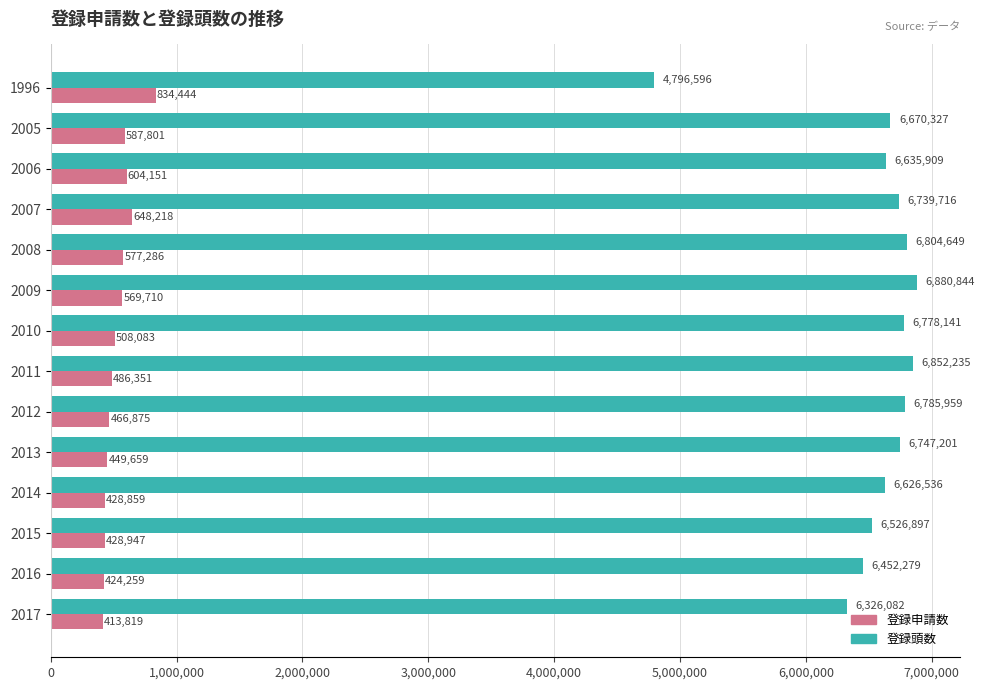

Rank the series by their maximum value, from highest to lowest.

登録頭数, 登録申請数